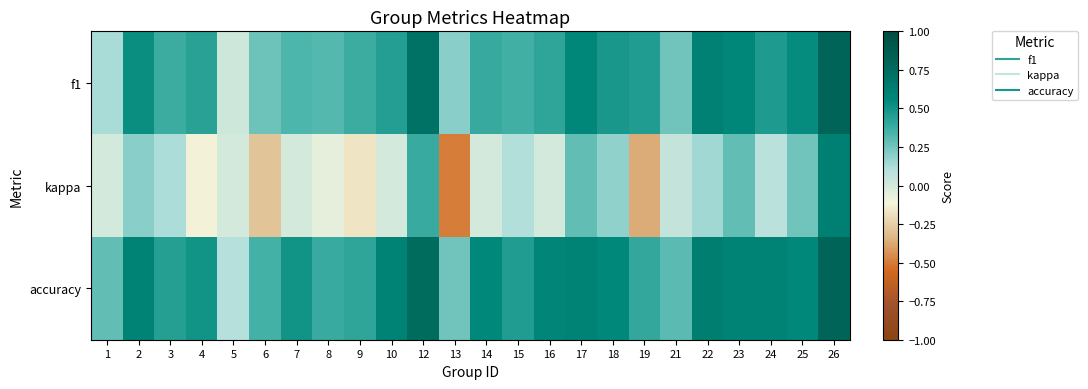

Which label corresponds to the largest value in the chart?

26